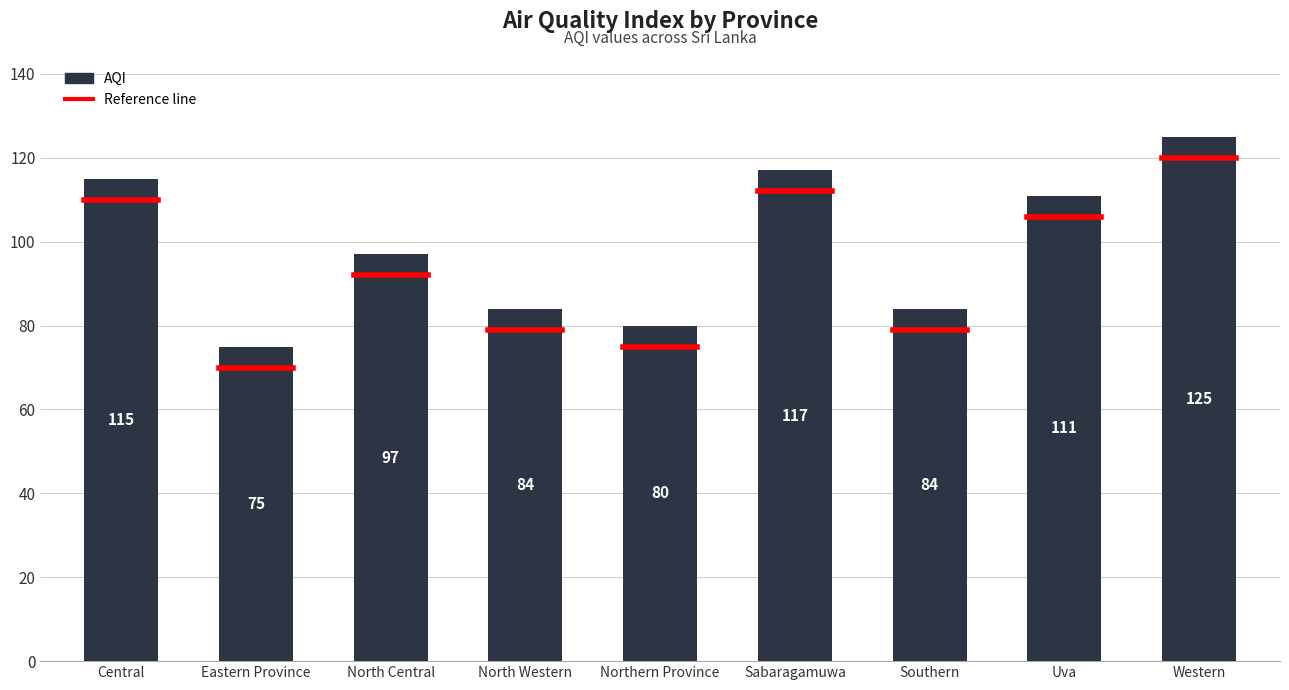

What is the label of the 8th bar from the right?

Eastern Province